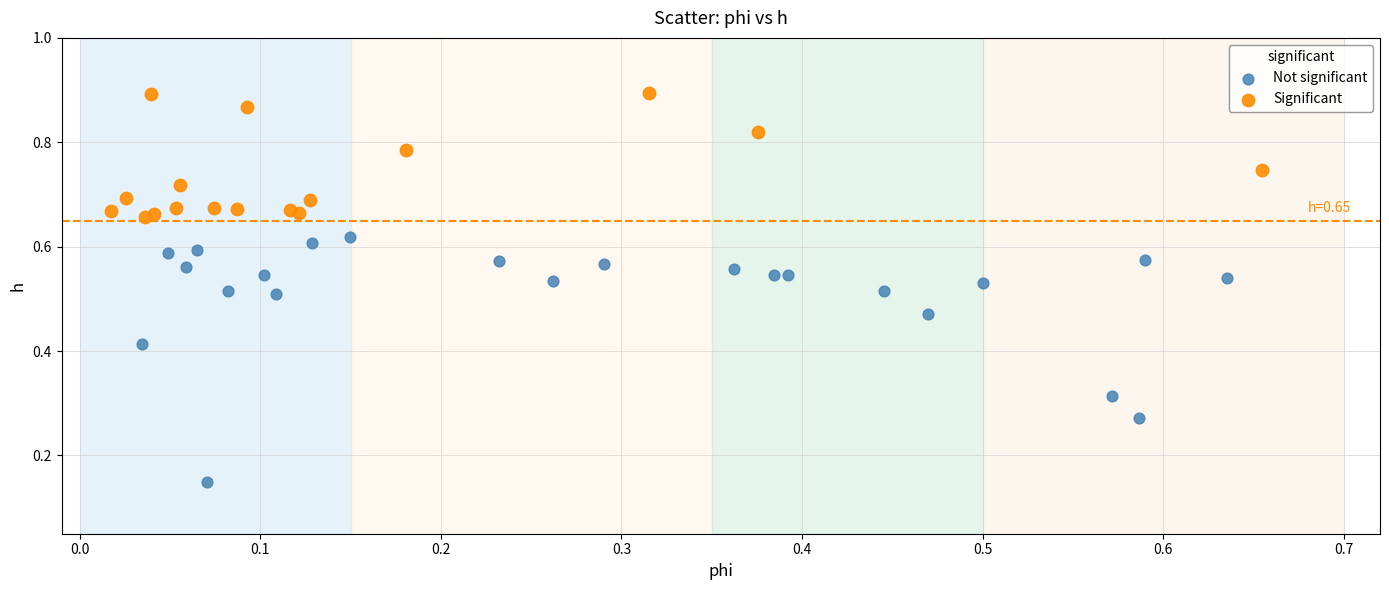

Which series contains the highest Y value?

Significant